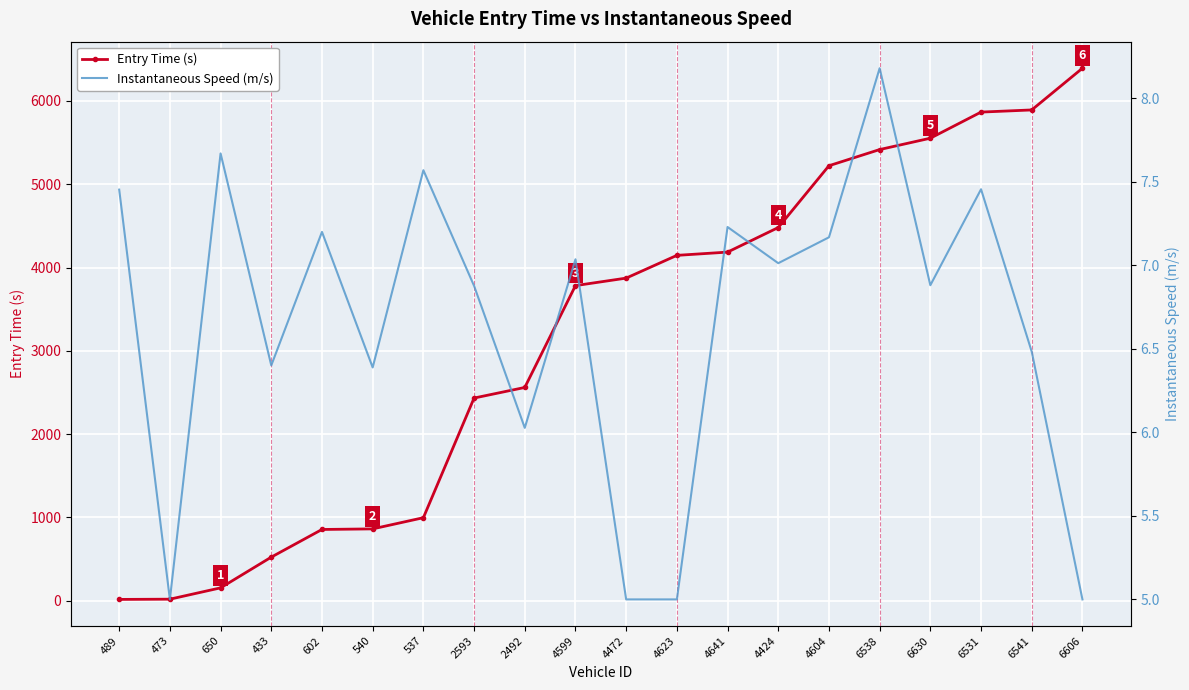

What position from the right is 489?

20